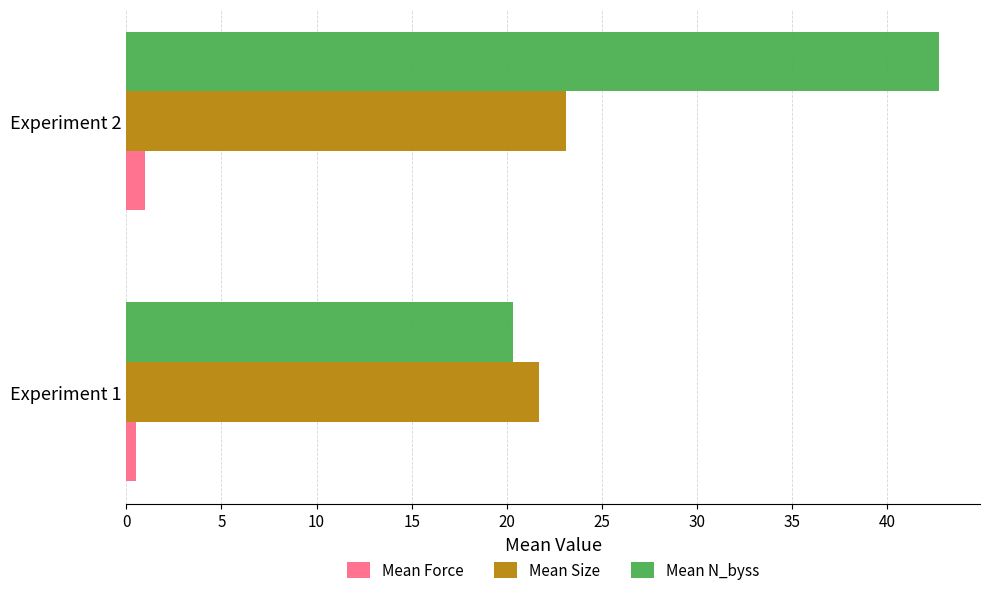

The Mean N_byss series shows 42.7 at Experiment 2. True or false?

True